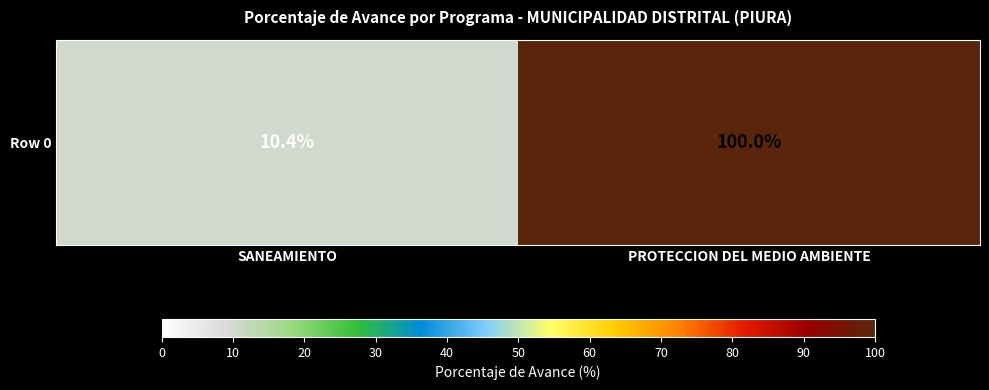

The value at SANEAMIENTO is 10.4. True or false?

True